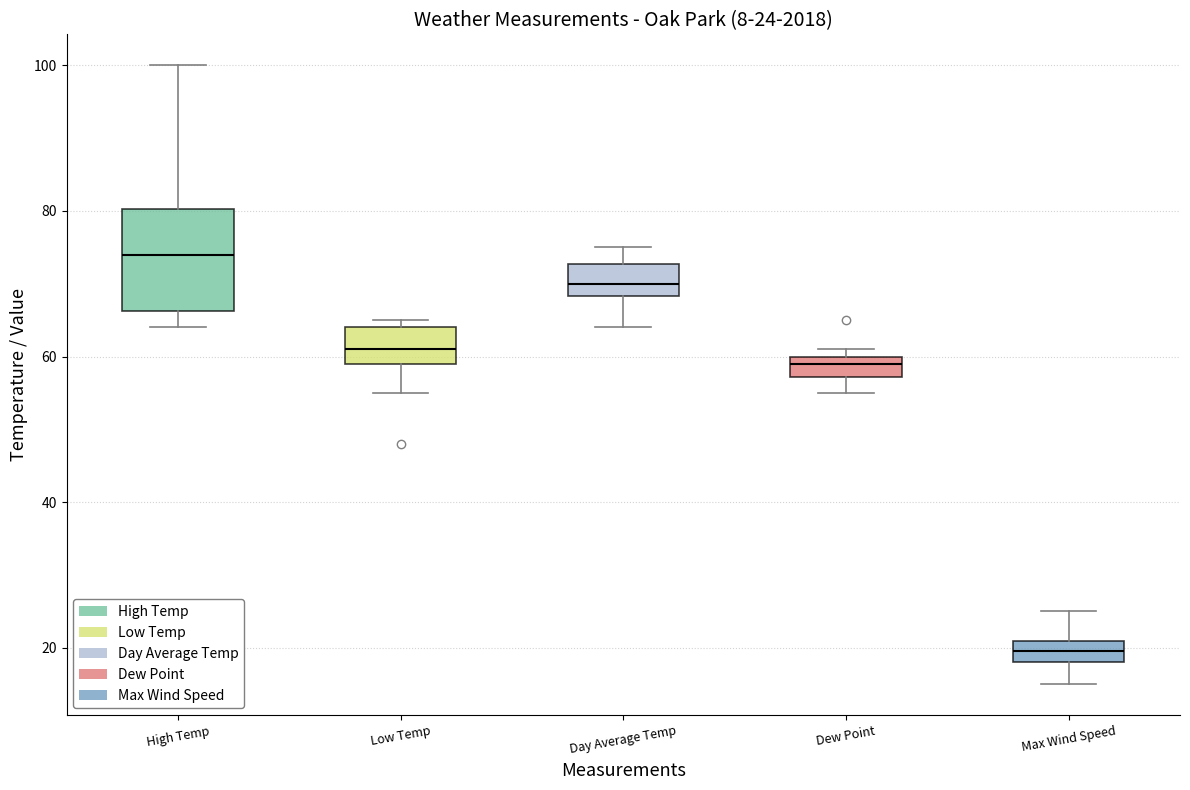

Which box has the lowest median line?

Max Wind Speed